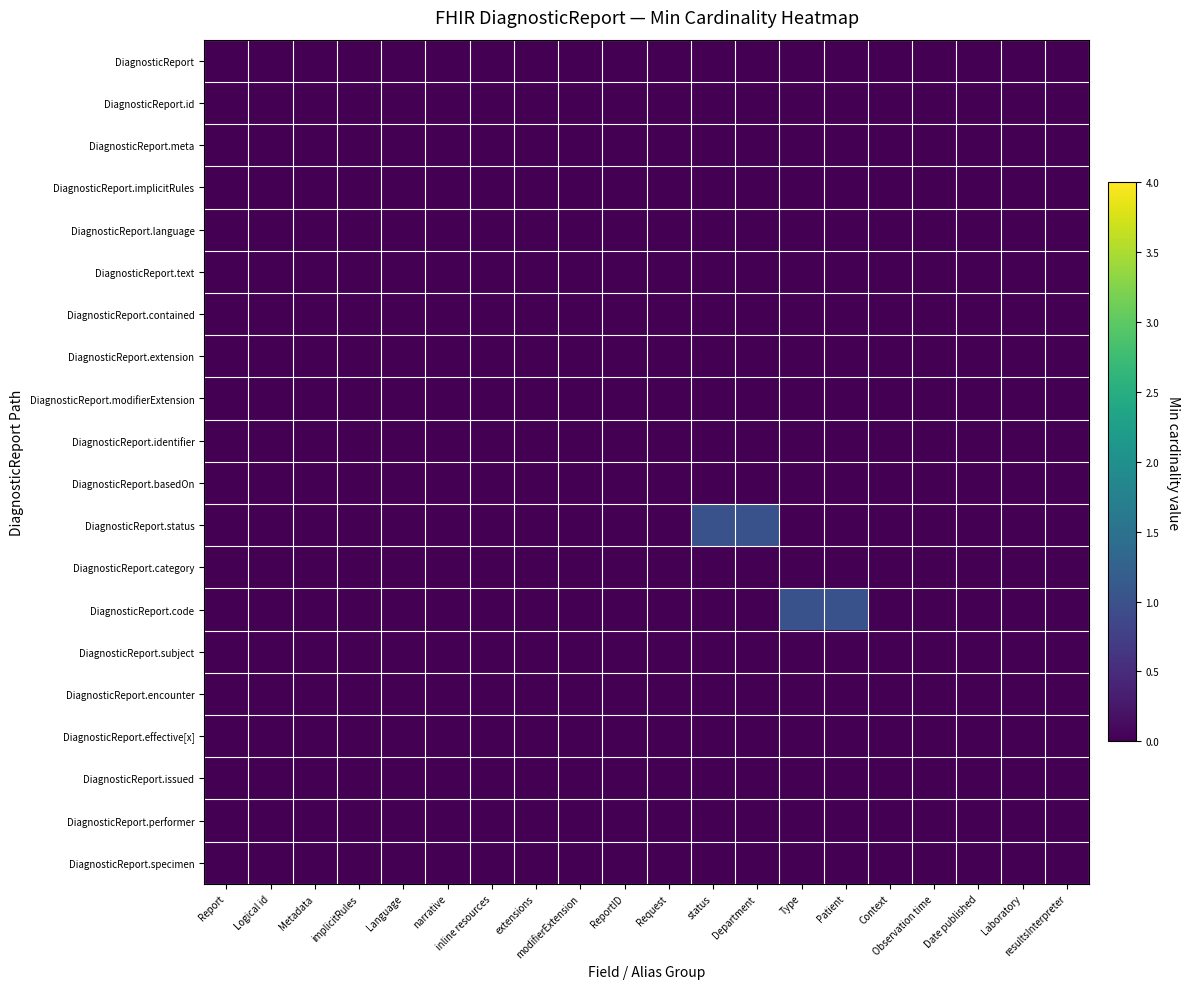

Which has a higher value, Request or narrative?

Request